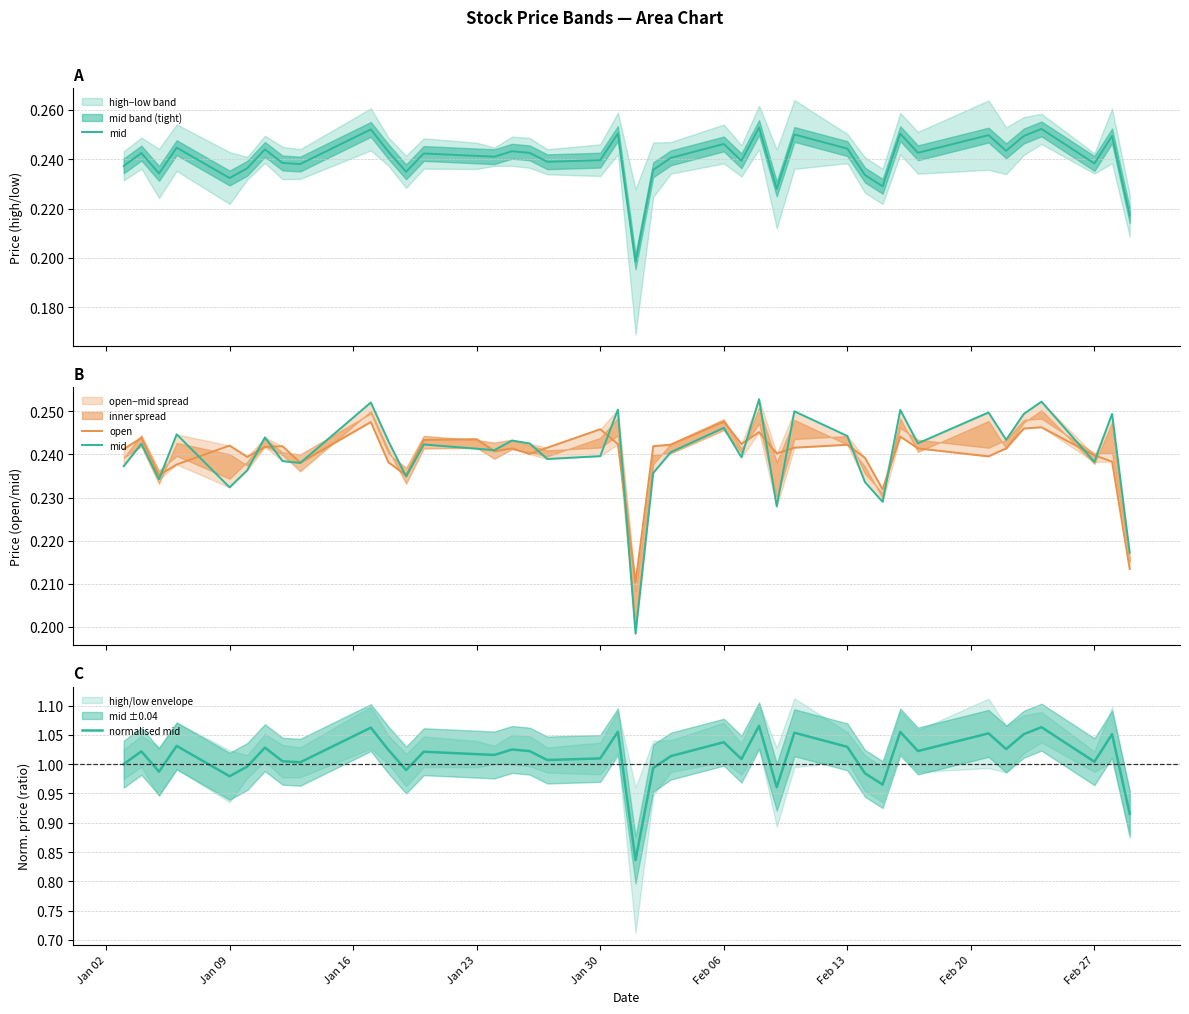

The value of normalised mid at Jan 09 is 0.6. True or false?

False